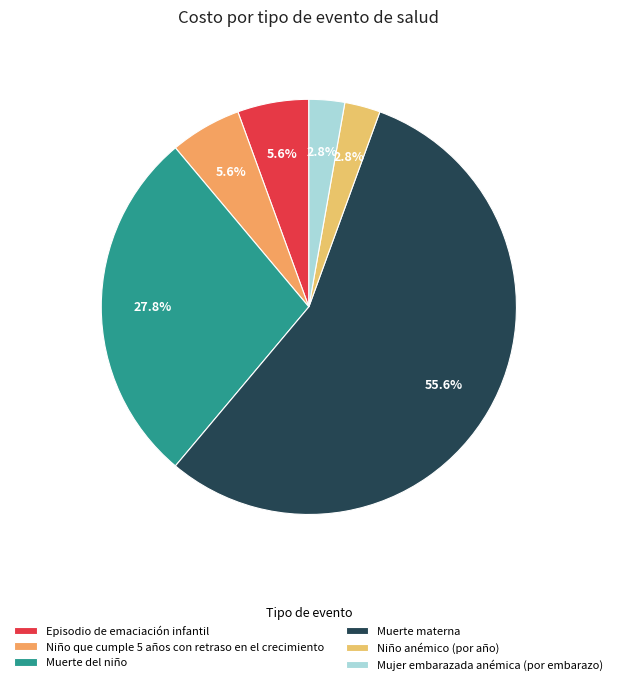

What is the ratio of the value at Niño que cumple 5 años con retraso en el crecimiento to the value at Episodio de emaciación infantil?

1.0